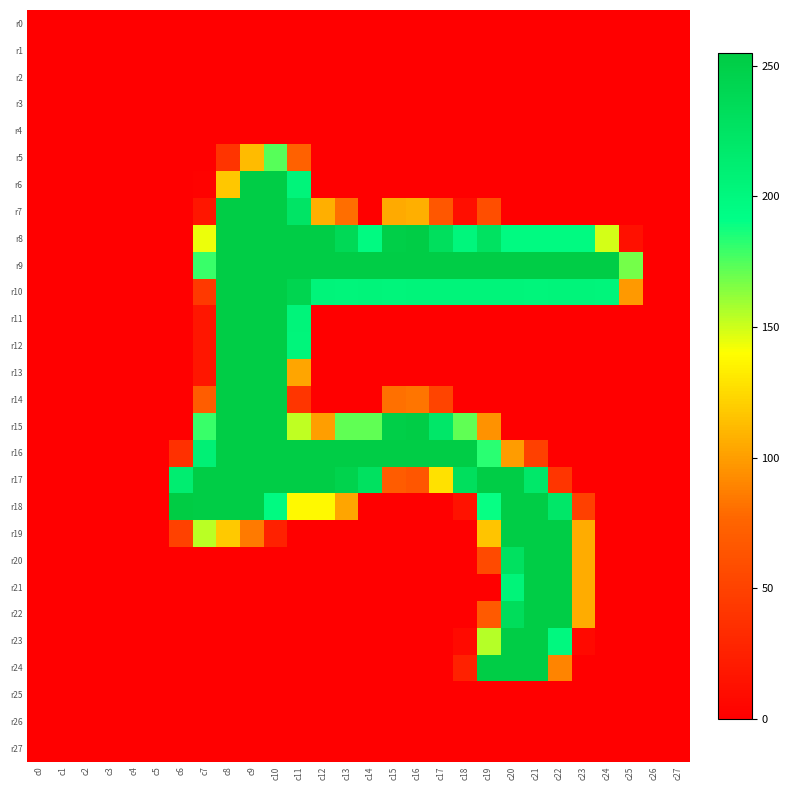

How many series are shown in this chart?

28